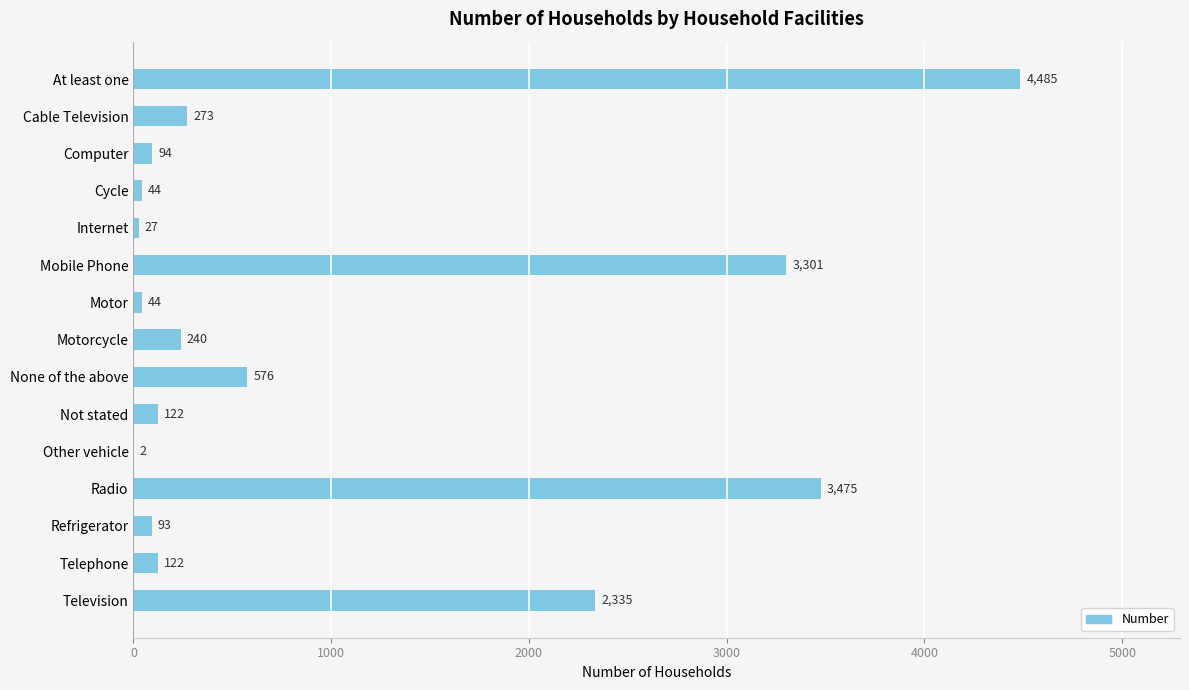

Is it true that the value at Motorcycle is 50?

False